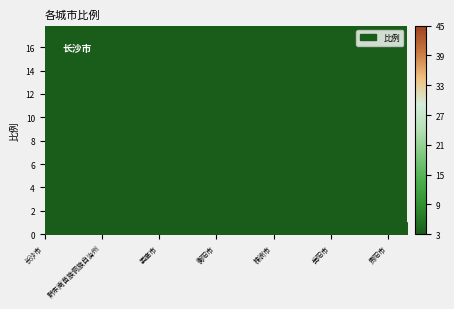

What is the greatest value displayed?

17.0